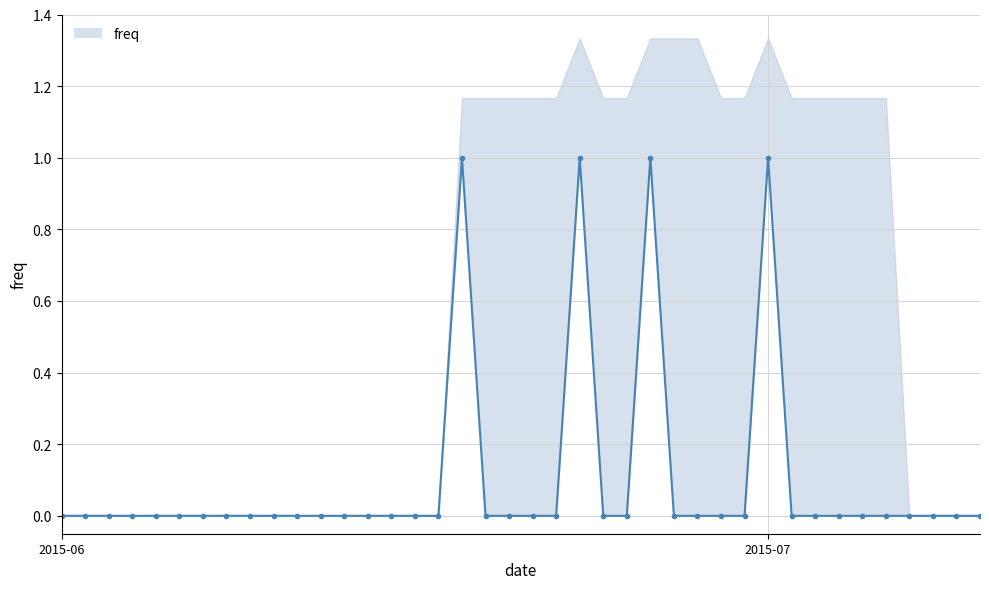

Reading left to right, extract all data points from this chart.

0	0	0	0	0	0	0	0	0	0	0	0	0	0	0	0	0	1	0	0	0	0	1	0	0	1	0	0	0	0	1	0	0	0	0	0	0	0	0	0